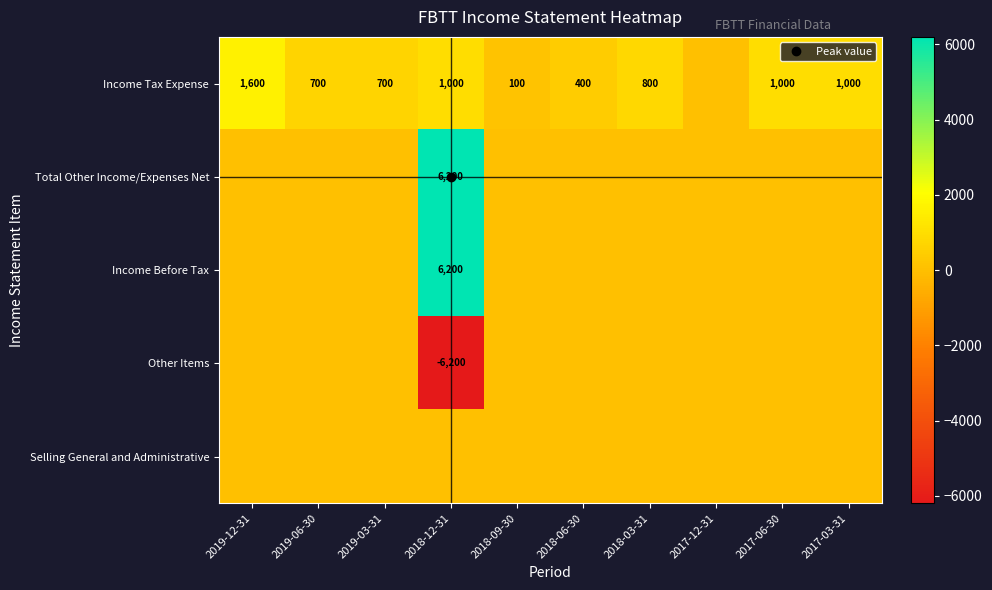

What is the sum of all Income Before Tax values?

6200